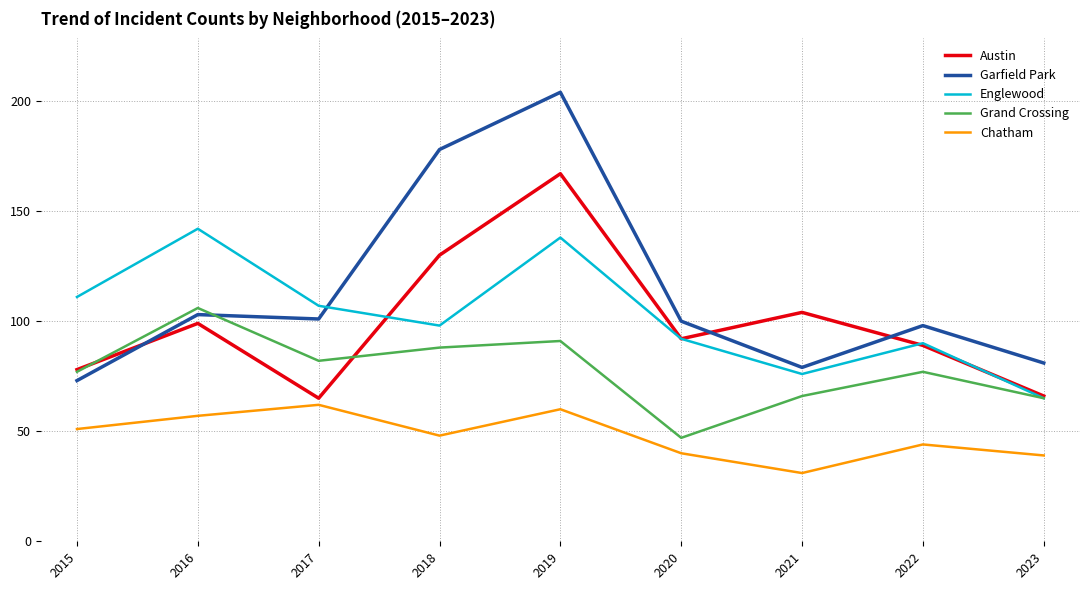

At which category is the sum across all series the highest?

2019